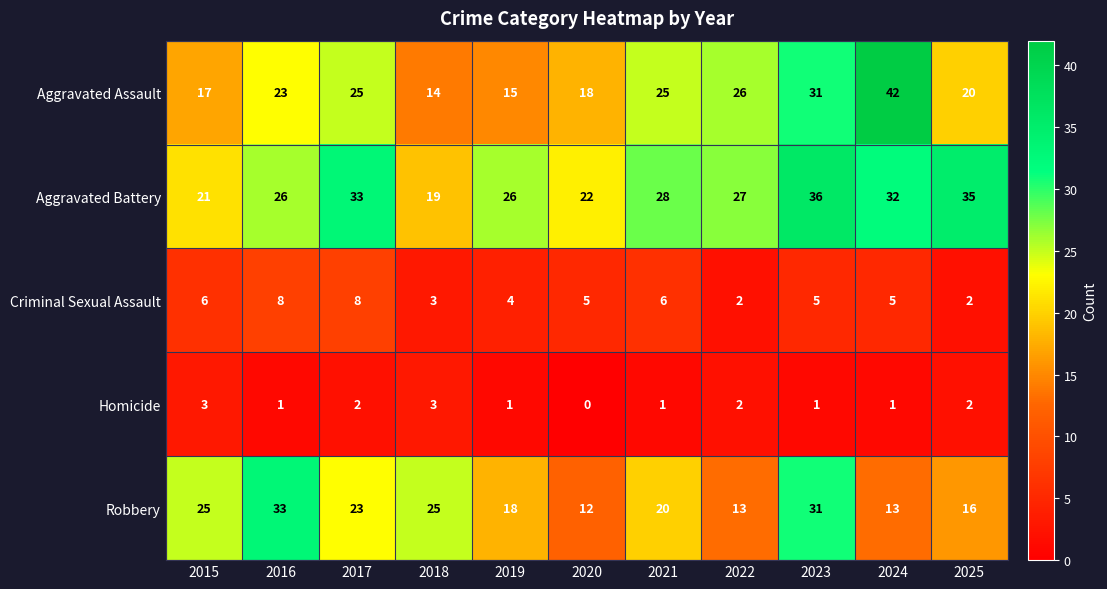

How many positive values does the Homicide series have?

10